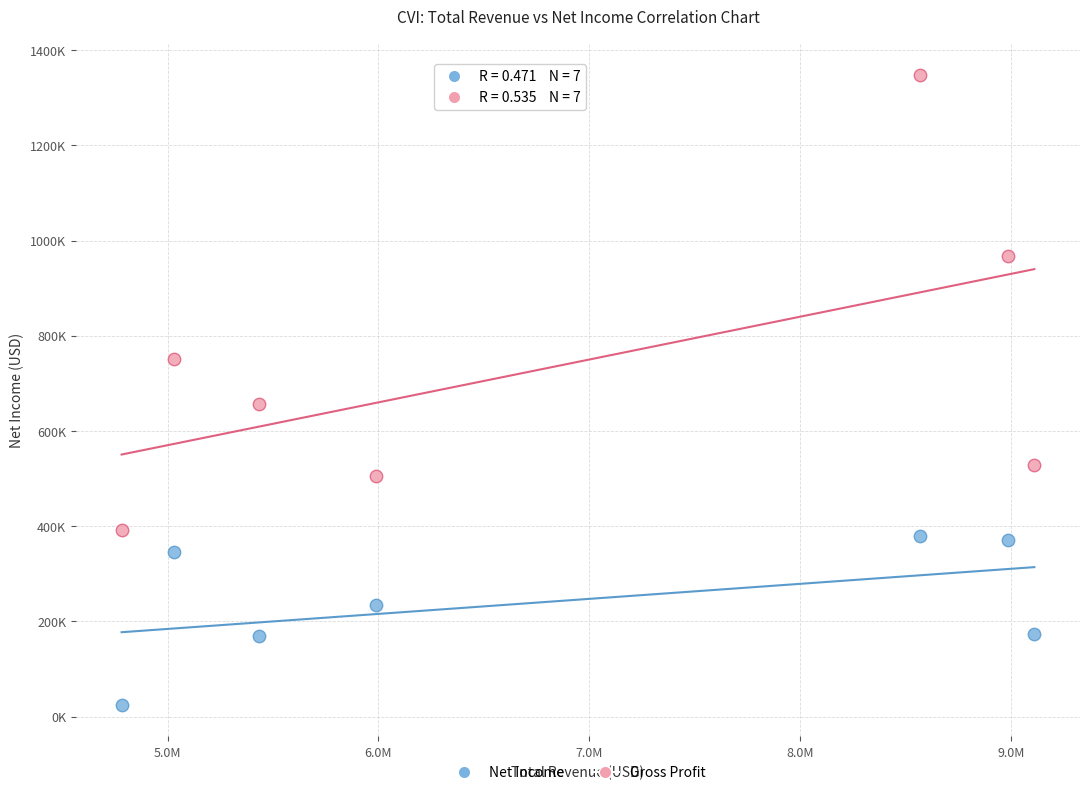

What are all the series names shown in the legend?

Net Income, Gross Profit